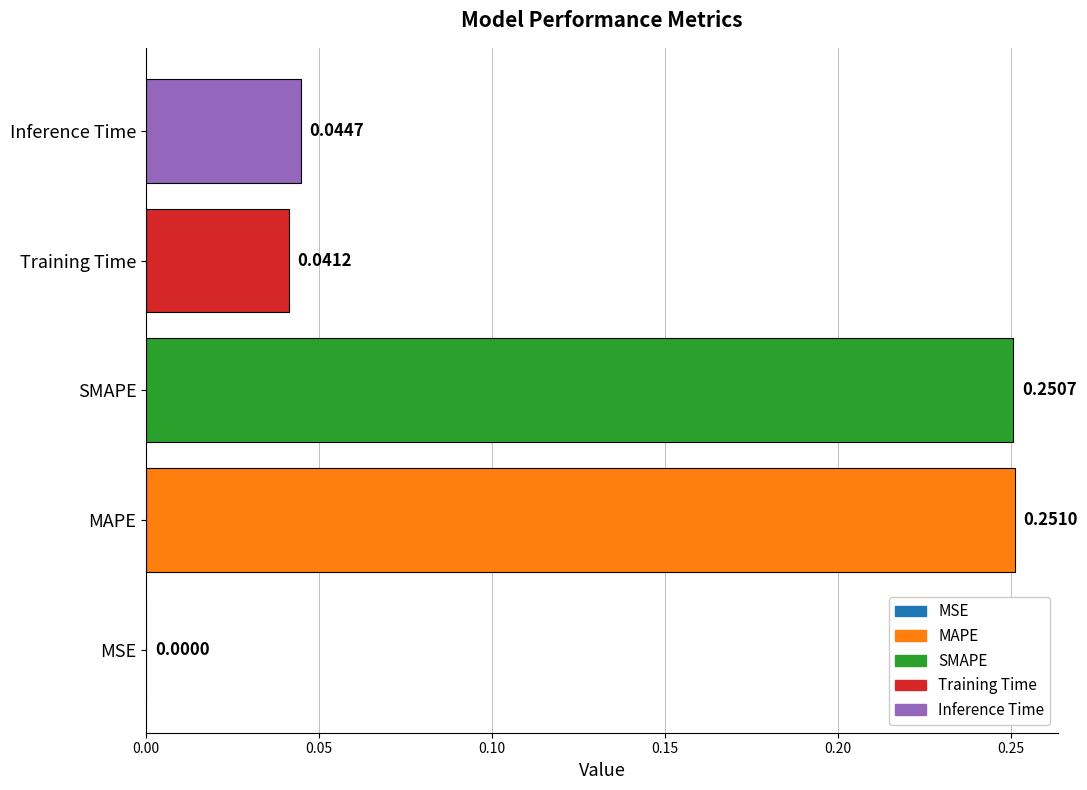

How many categories are shown in the chart?

5